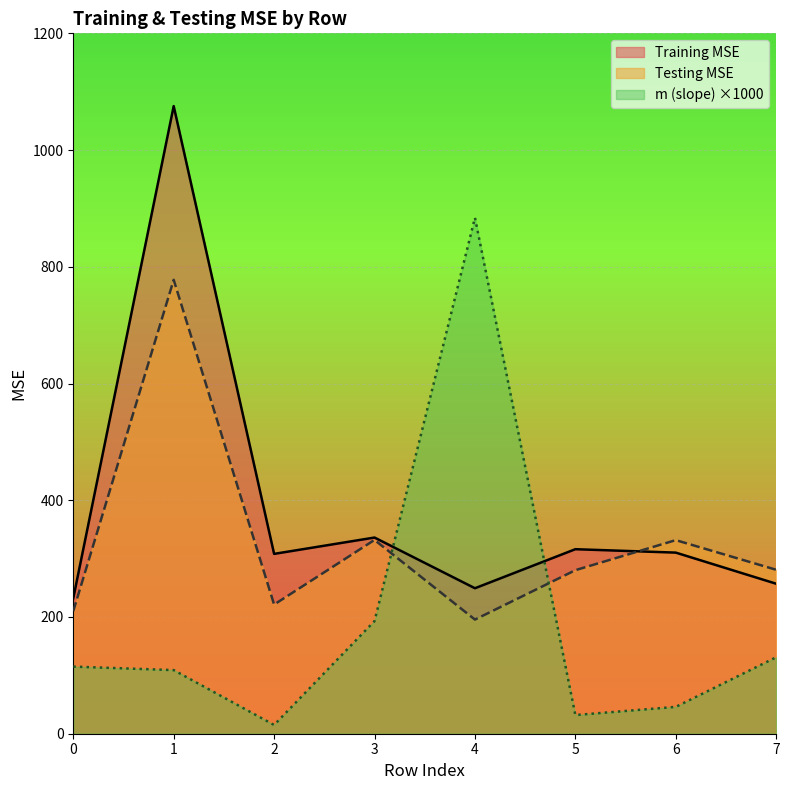

At which category is the sum across all series the highest?

1